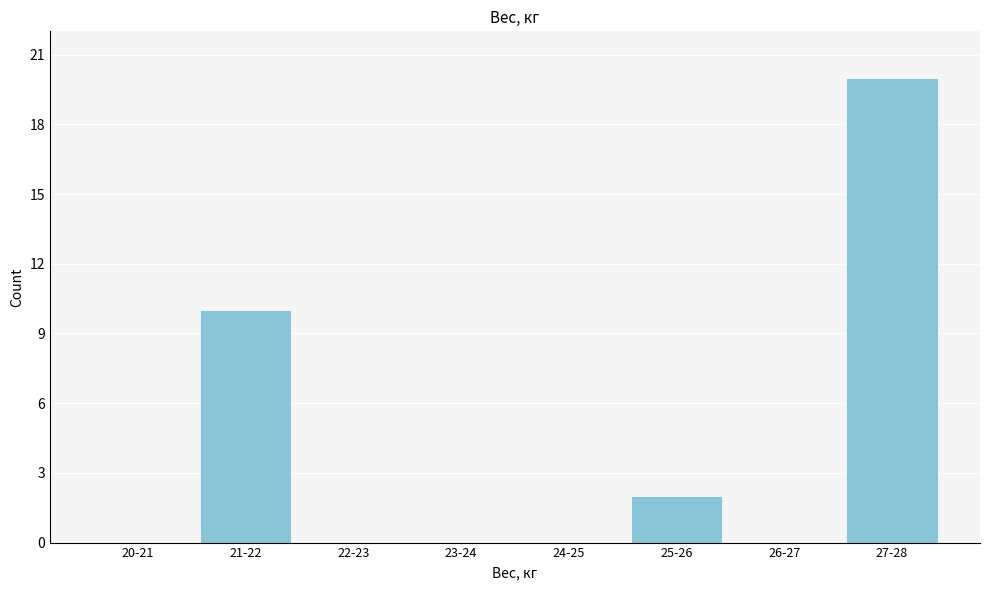

Reading right to left, transcribe all the data shown in this chart.

27-28=20	26-27=0	25-26=2	24-25=0	23-24=0	22-23=0	21-22=10	20-21=0